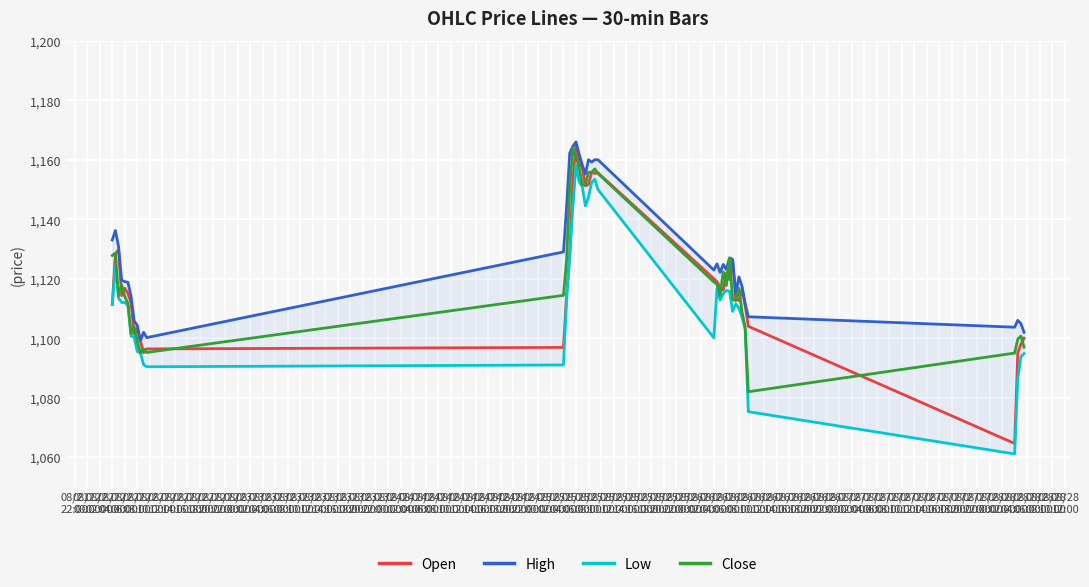

What is the lowest value of the Open series?

1064.6